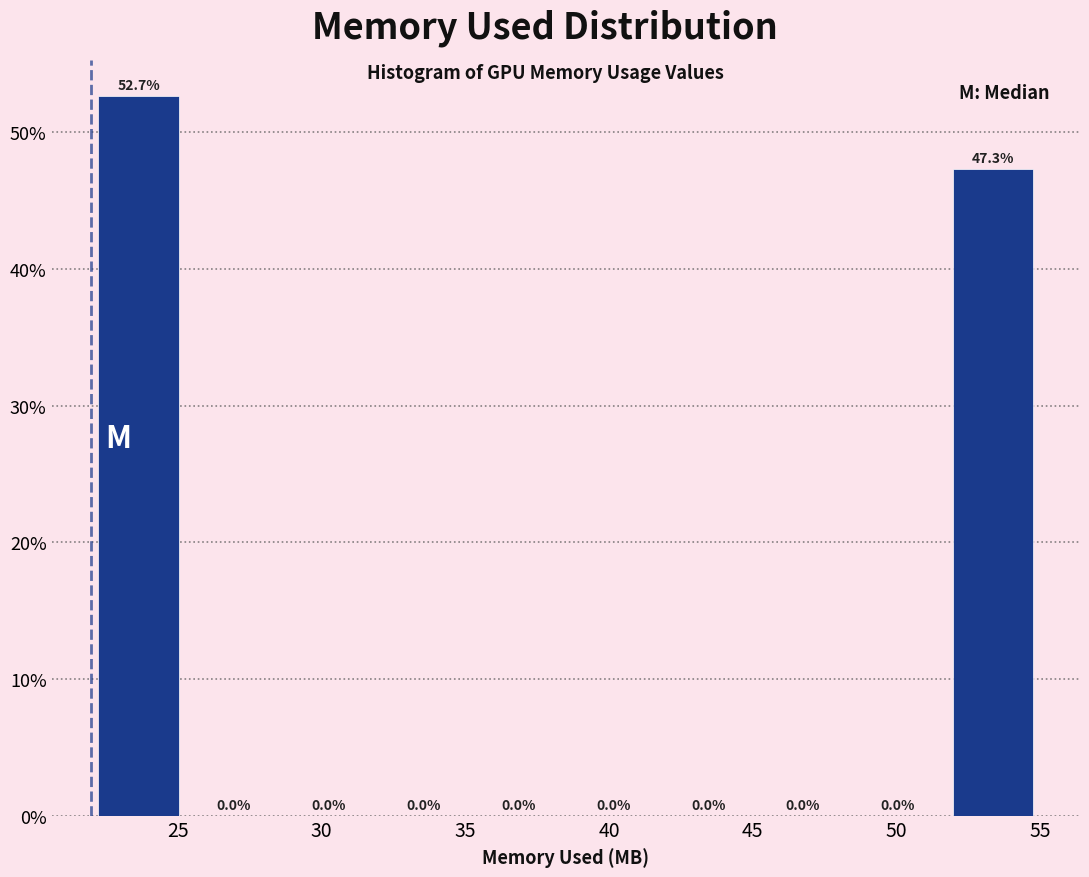

Reading left to right, list every bar in this chart as the range it spans on the x-axis followed by its height. The bar edges are not printed on the chart, so give them approximately, as read against the axis.

22.0 to 25.3: 52.7
25.3 to 28.6: 0.0
28.6 to 31.9: 0.0
31.9 to 35.2: 0.0
35.2 to 38.5: 0.0
38.5 to 41.8: 0.0
41.8 to 45.1: 0.0
45.1 to 48.4: 0.0
48.4 to 51.7: 0.0
51.7 to 55.0: 47.3